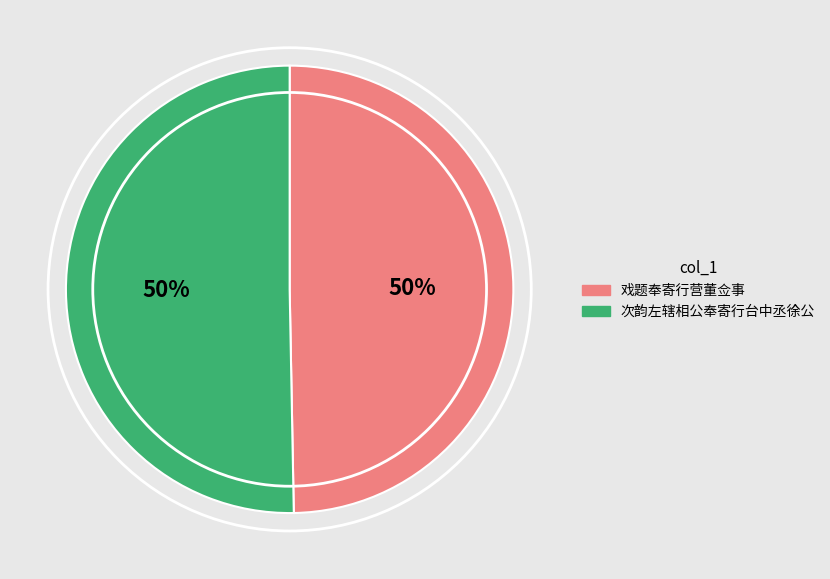

To the nearest percent, what is the combined percentage of 次韵左辖相公奉寄行台中丞徐公 and 戏题奉寄行营董佥事?

100%